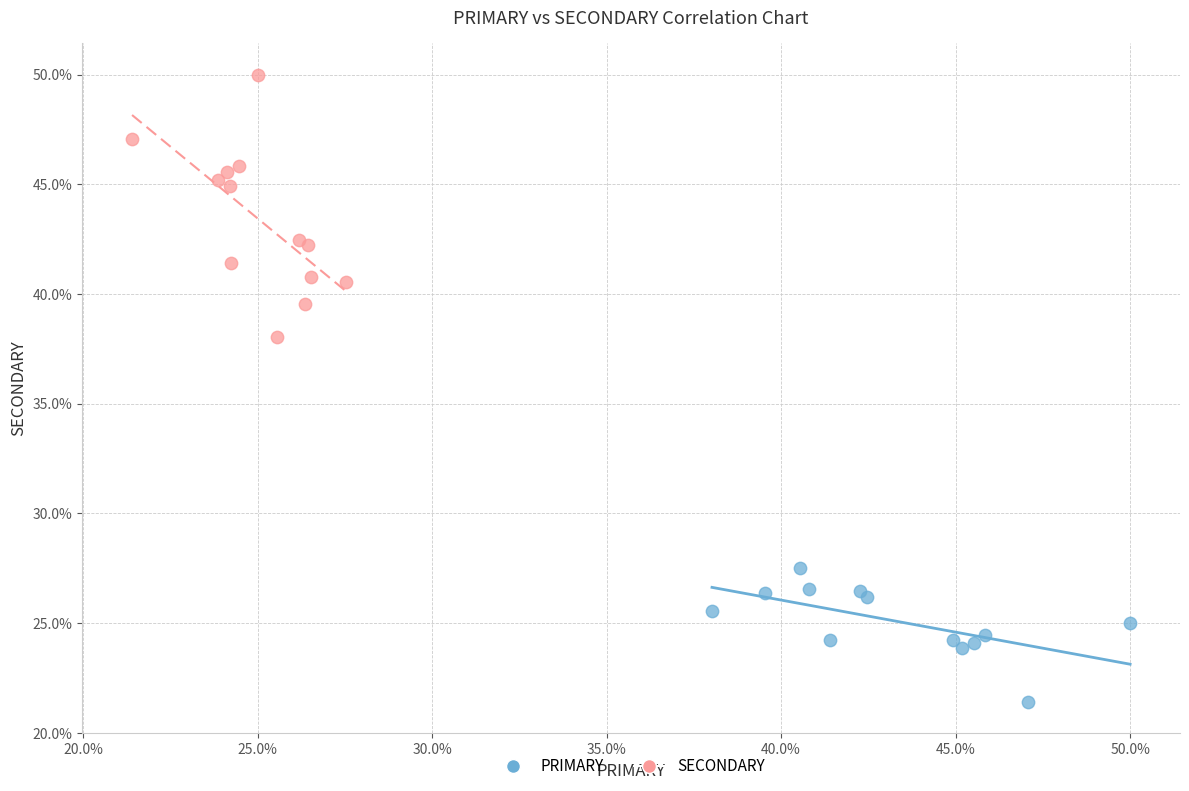

What are all the series names shown in the legend?

PRIMARY, SECONDARY